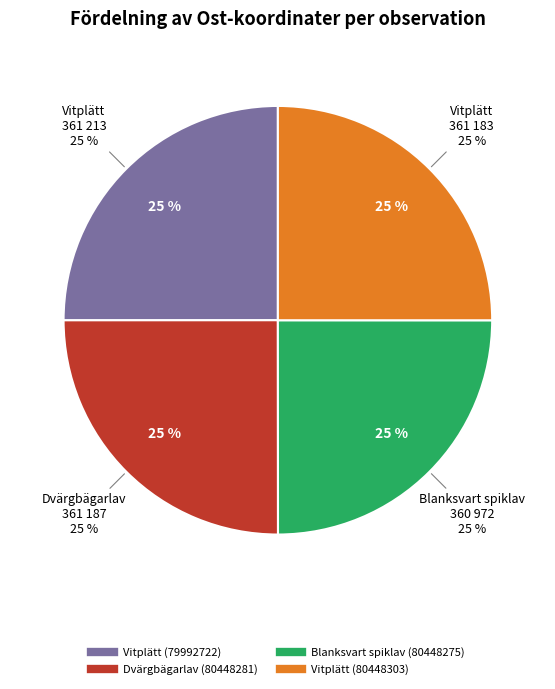

How many segments does this pie chart have?

4